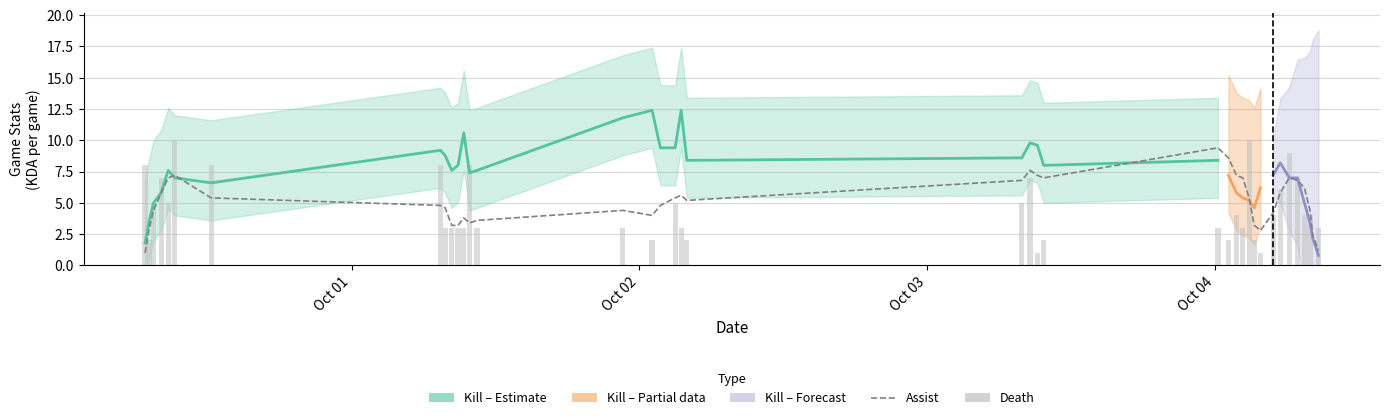

How many groups of bars are there?

39